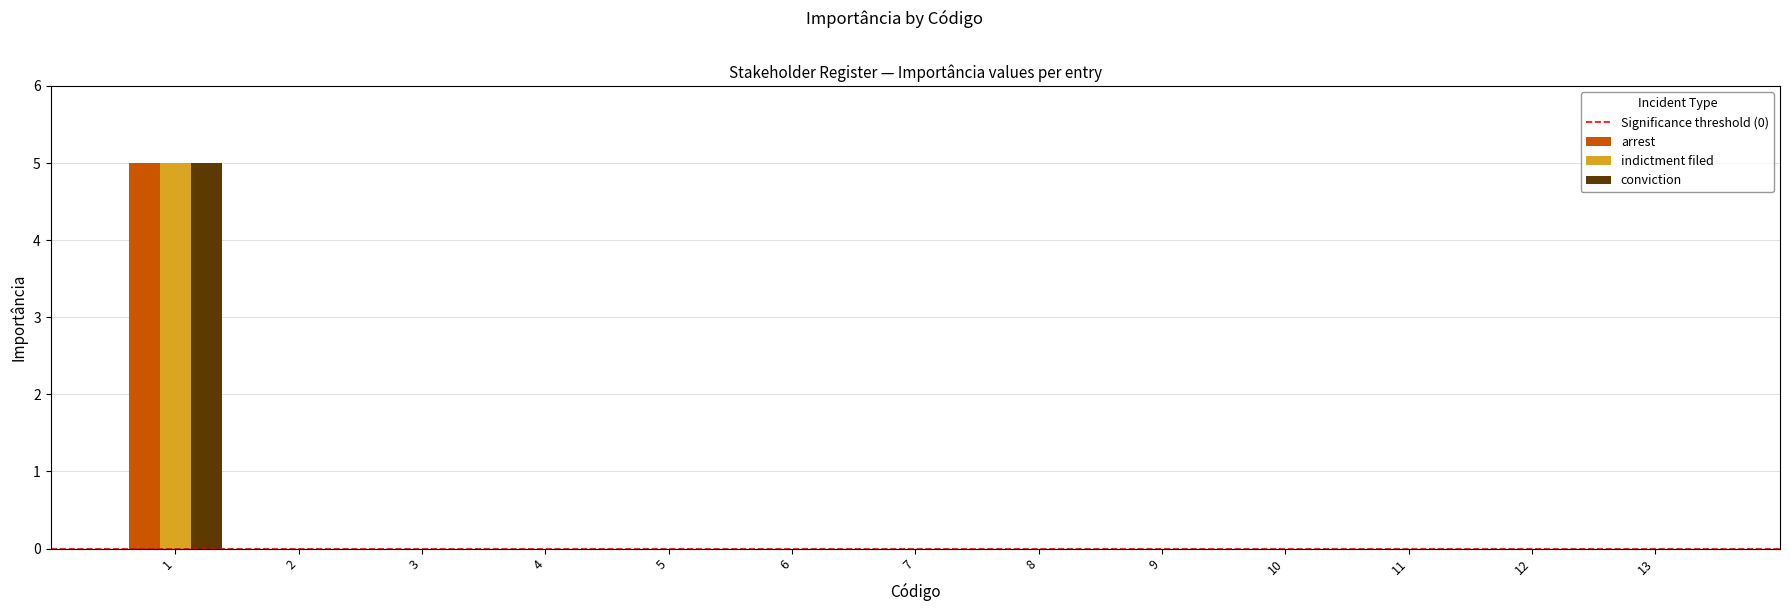

What is the highest value of the indictment filed series?

5